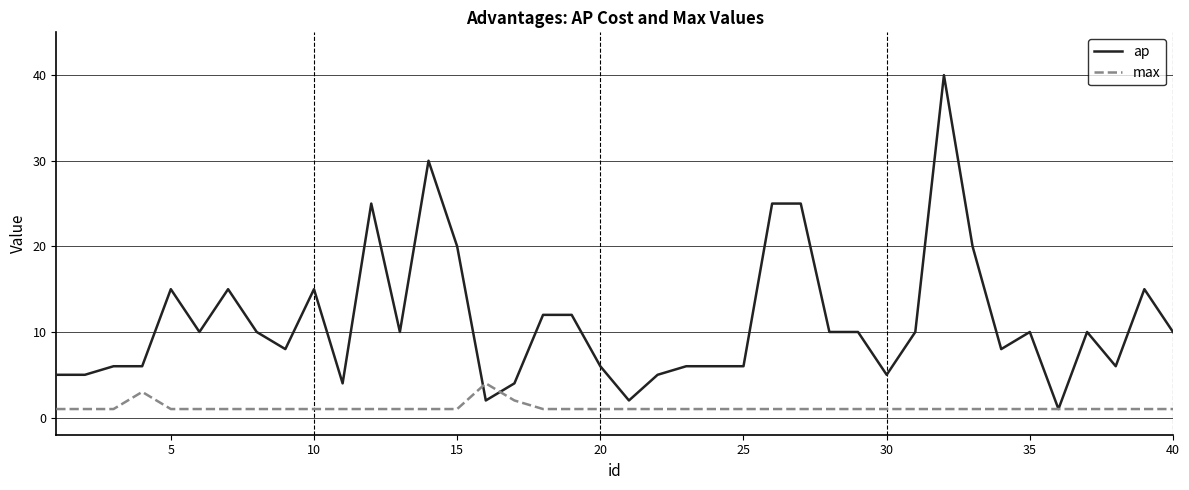

What is the maximum value for ap?

40